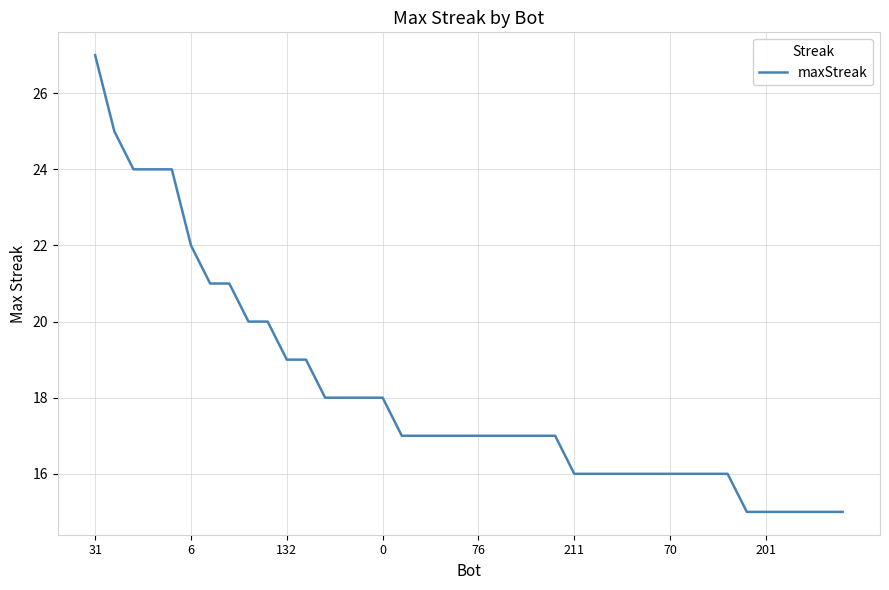

What is the minimum value shown in the chart?

15